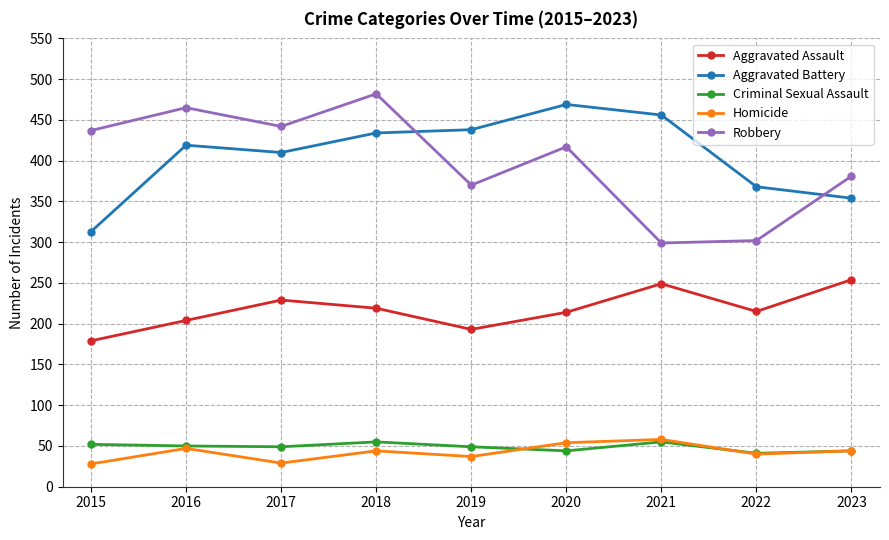

What is the sum of all Aggravated Battery values?

3661